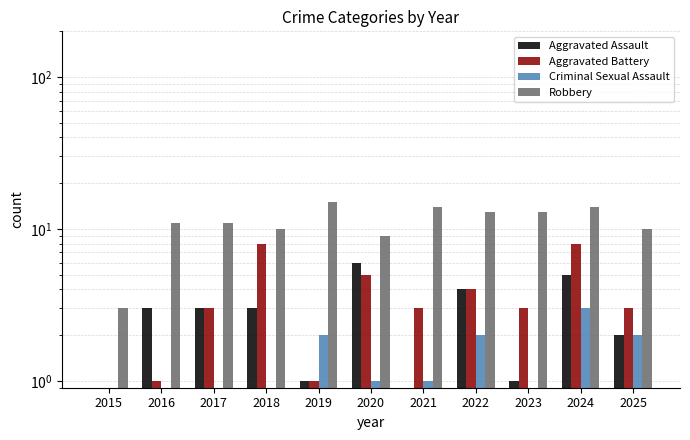

What is the value of the Aggravated Battery bar at the 4th from the left?

8.0